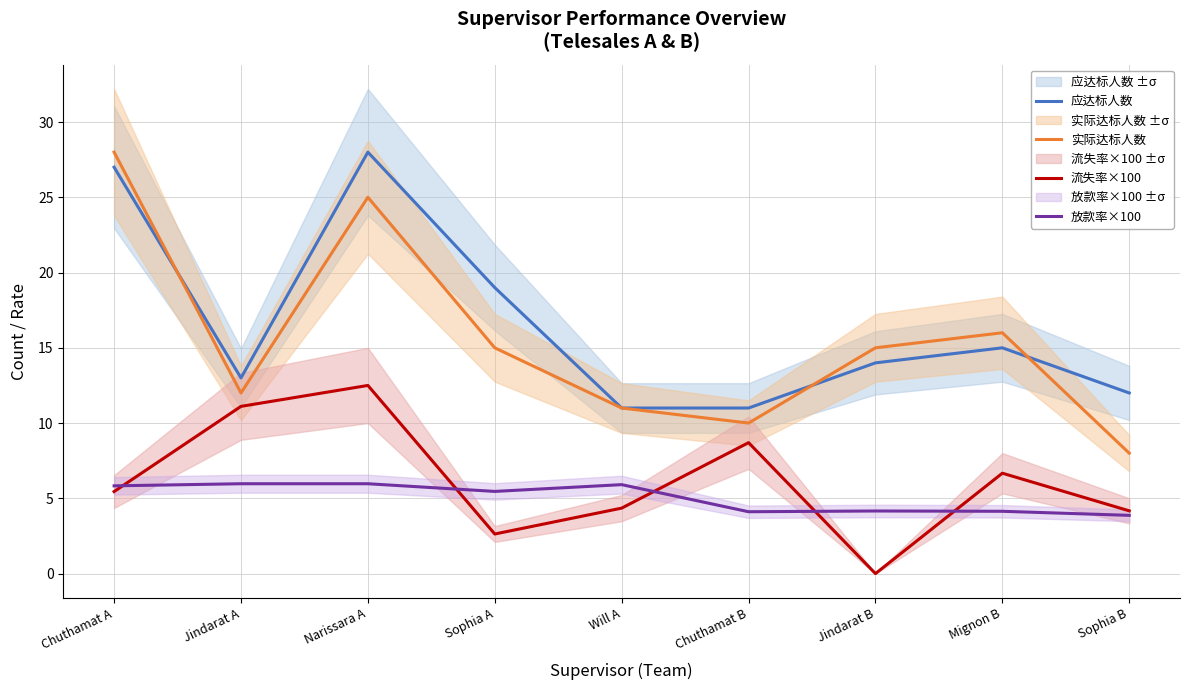

How many interior local peaks does the 应达标人数 series have?

2